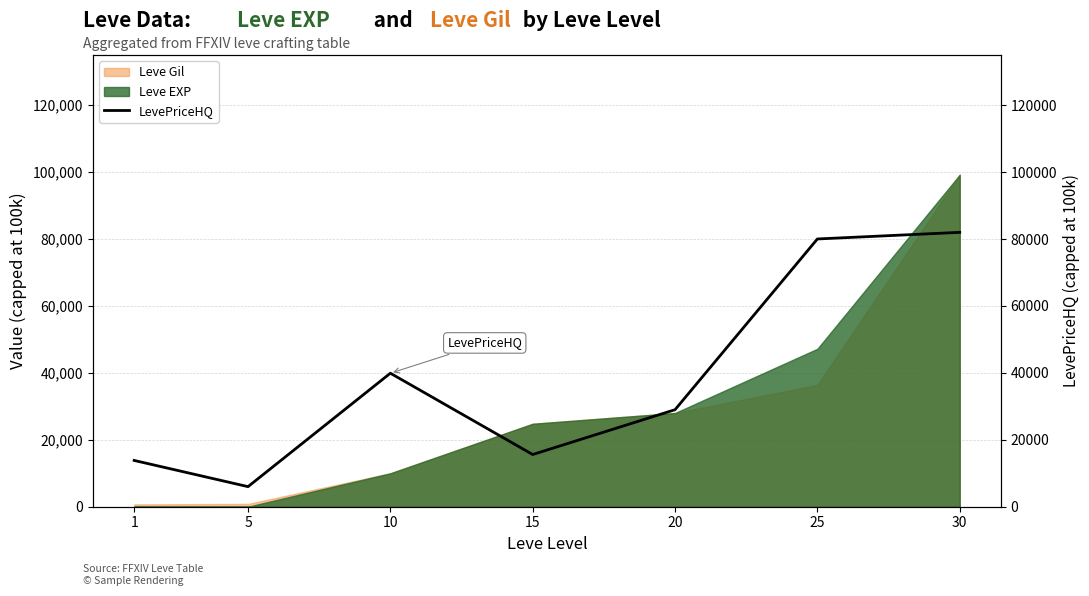

How many data points are less than 28999?

3